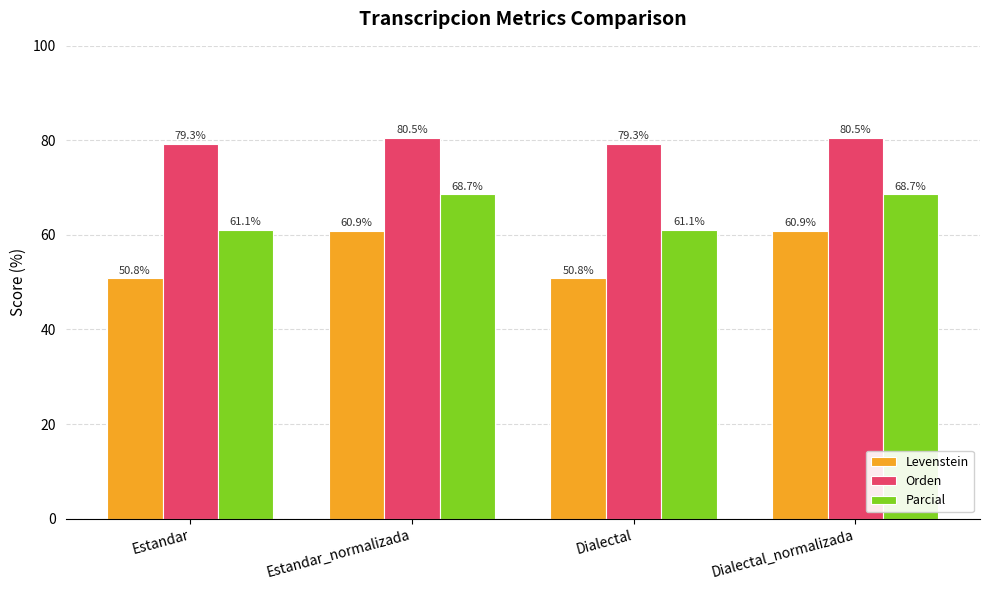

What is the sum of the Levenstein values at Estandar and Dialectal?

101.6